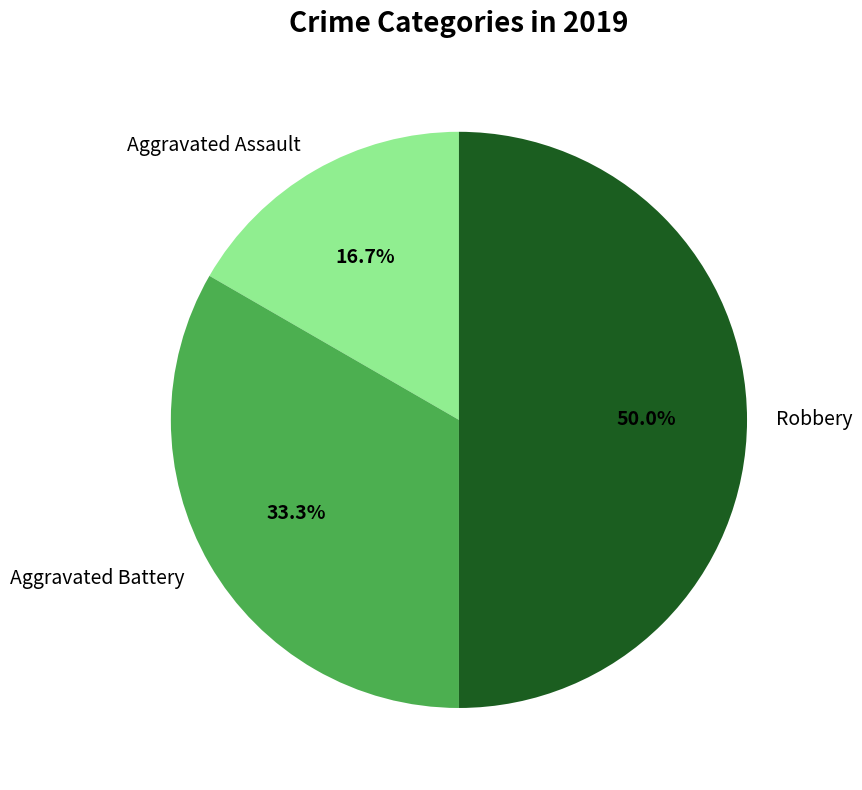

True or false: Aggravated Assault accounts for 4% of the total.

False